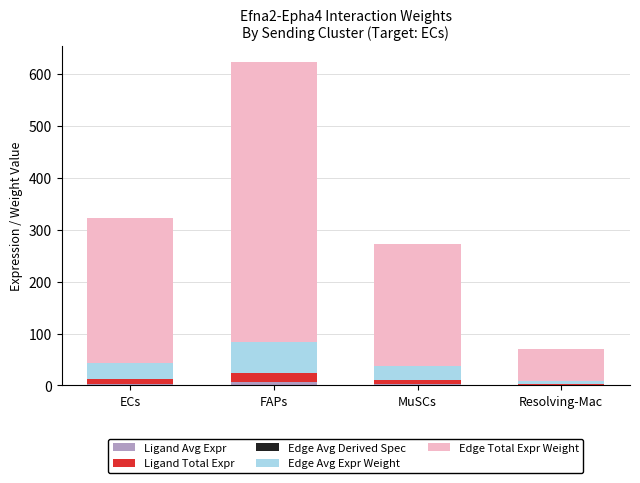

At which category is the sum across all series the highest?

FAPs